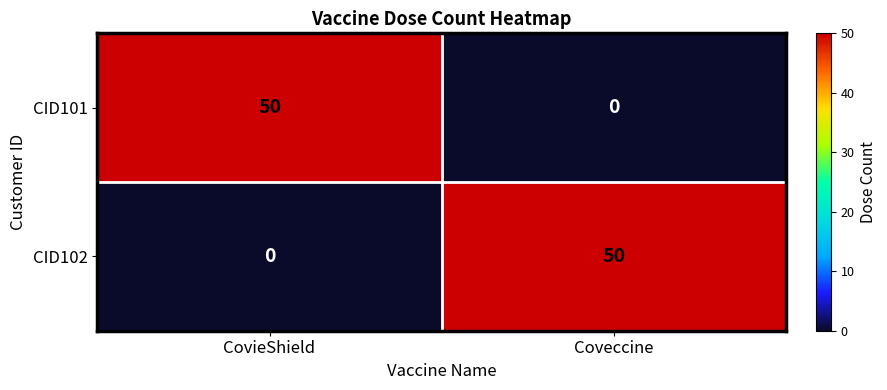

What is the sum of all CID101 values?

50